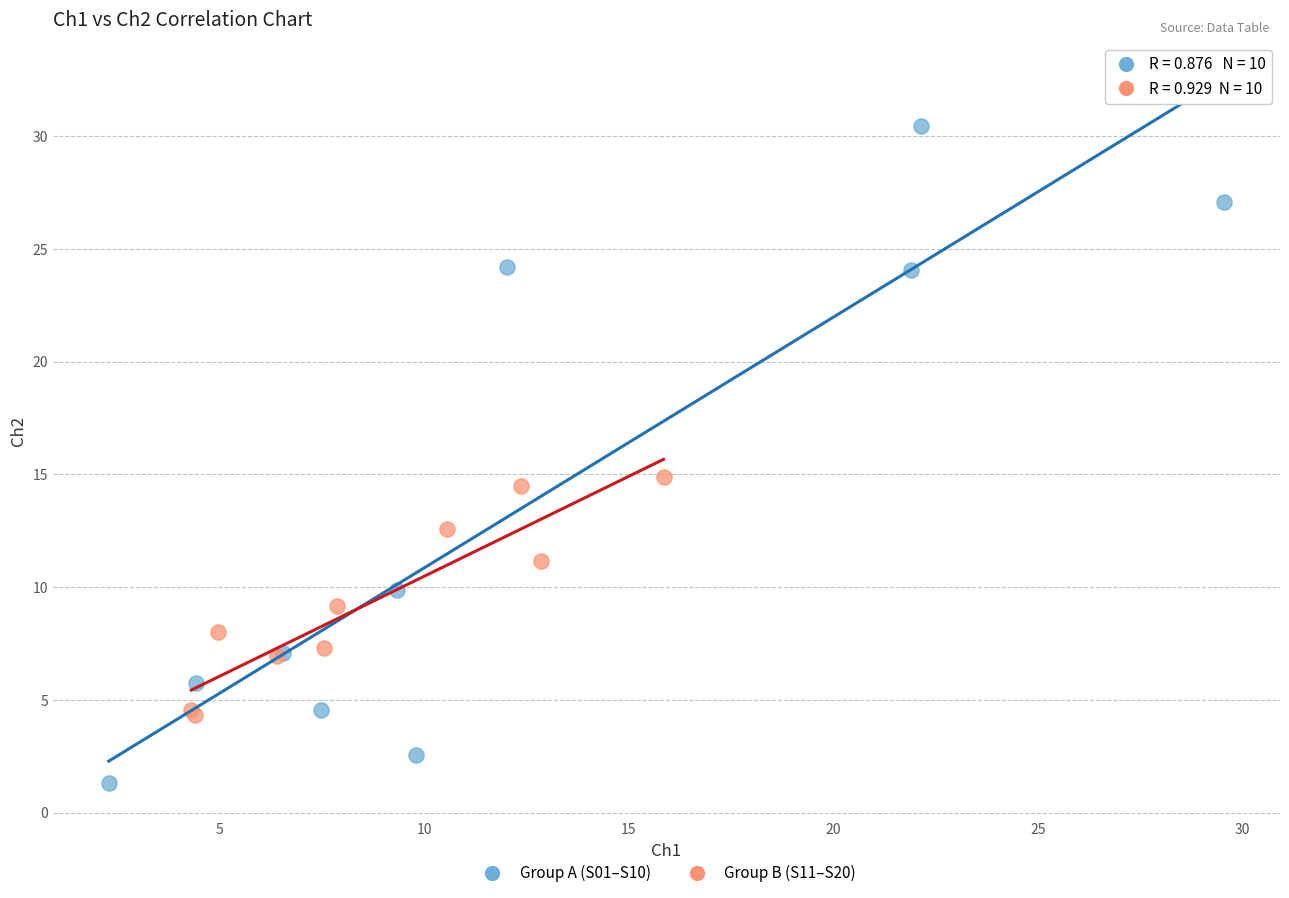

Which series reaches the minimum Y coordinate?

Group A (S01–S10)